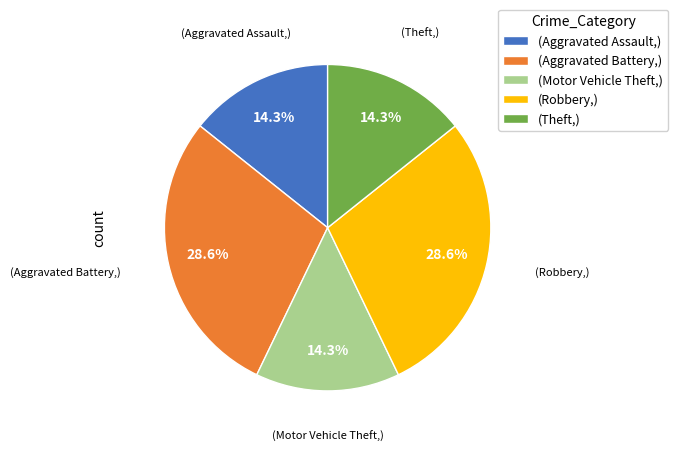

What is the ratio of the value at (Aggravated Assault,) to the value at (Theft,)?

1.0